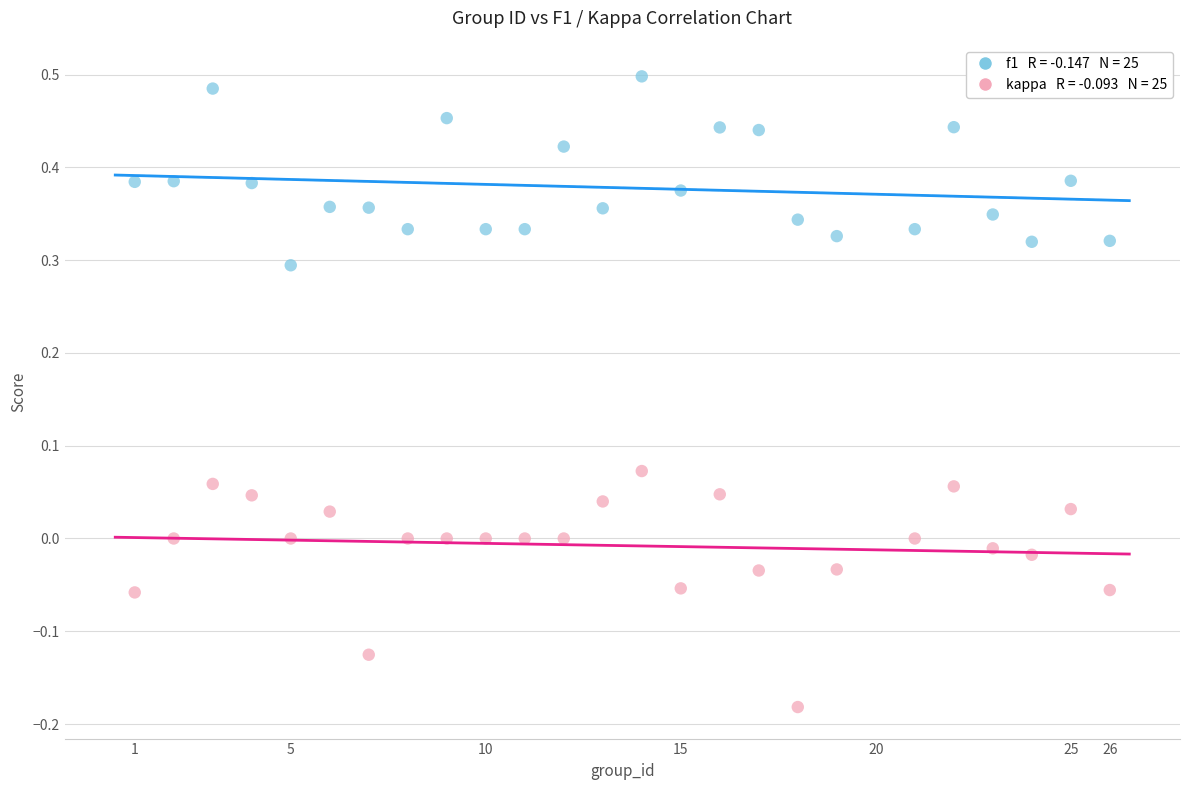

Across all data points, what is the range of X values (max minus min)?

25.0